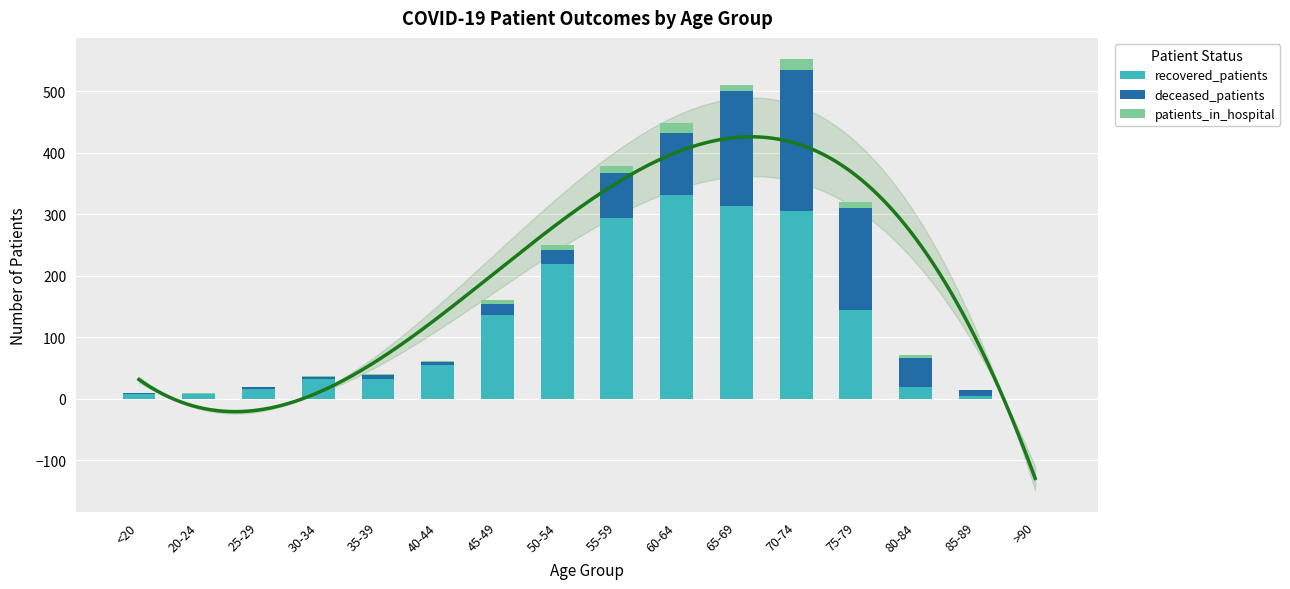

Reading right to left, extract all data points from this chart.

recovered_patients: >90=0	85-89=4	80-84=19	75-79=145	70-74=305	65-69=314	60-64=332	55-59=294	50-54=219	45-49=137	40-44=55	35-39=33	30-34=33	25-29=17	20-24=8	<20=8
deceased_patients: >90=0	85-89=10	80-84=48	75-79=165	70-74=230	65-69=186	60-64=101	55-59=74	50-54=23	45-49=18	40-44=5	35-39=6	30-34=3	25-29=2	20-24=0	<20=1
patients_in_hospital: >90=0	85-89=1	80-84=5	75-79=11	70-74=17	65-69=10	60-64=16	55-59=10	50-54=9	45-49=6	40-44=1	35-39=2	30-34=1	25-29=0	20-24=2	<20=0